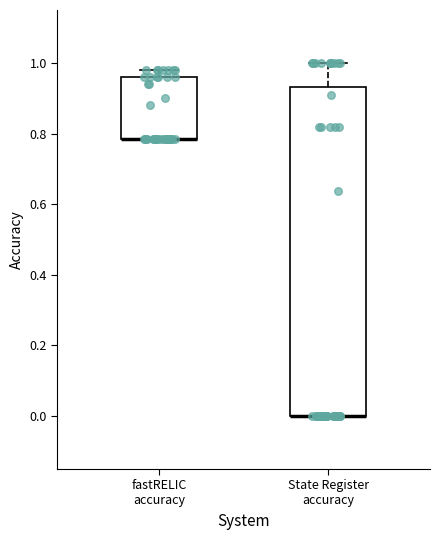

Reading left to right, transcribe this box plot: for each box, give where its median line is, the range the box spans, and where its two whiskers end, as read against the y-axis. The values are not printed on the chart, so give them approximately, as read against the axis.

fastRELIC accuracy: median 0.78 (drawn on the box's lower edge), box 0.78 to 0.96, whiskers 0.78 to 0.98
State Register accuracy: median 0.00 (drawn on the box's lower edge), box 0.00 to 0.94, whiskers 0.00 to 1.00